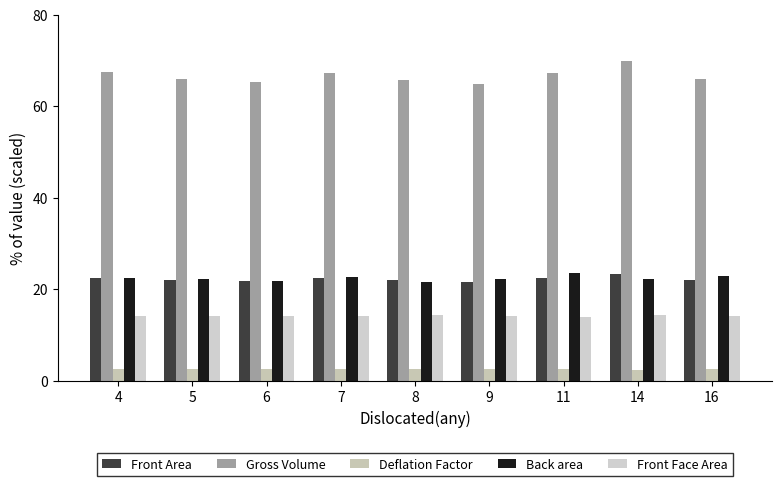

What is the value of the Front Face Area bar at the 4th from the left?

14.1